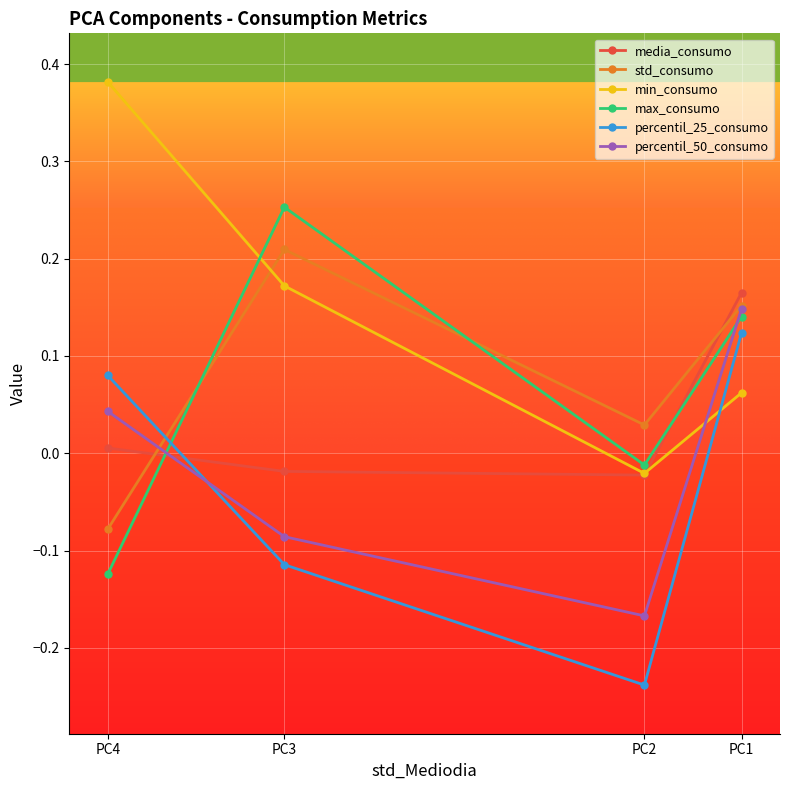

How many lines are shown in the chart?

6